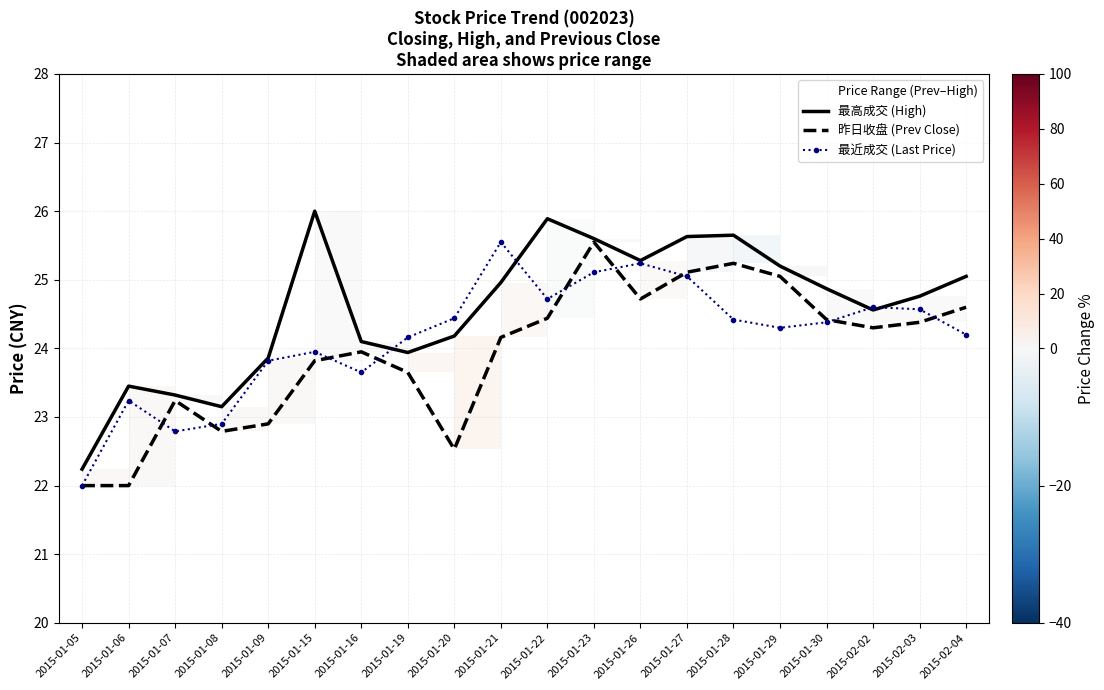

True or false: 最高成交 (High) and 昨日收盘 (Prev Close) cross at least once.

False